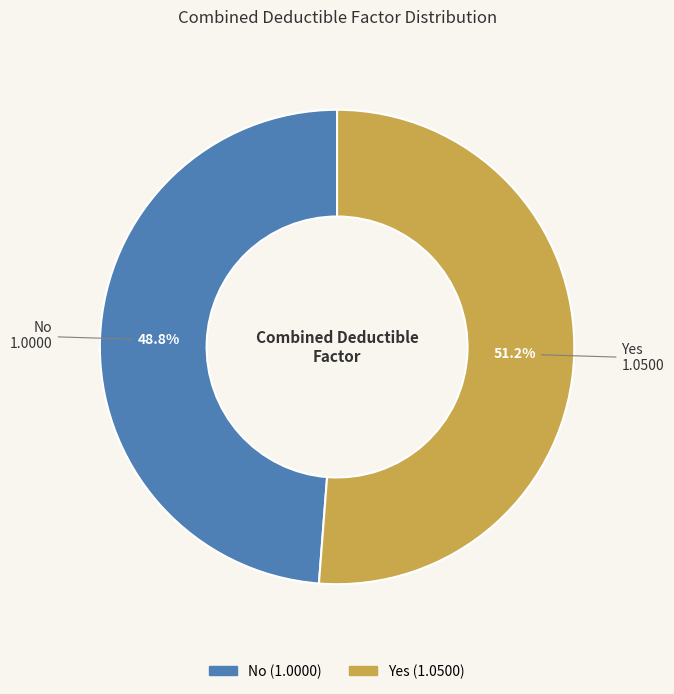

True or false: No accounts for 49% of the total.

True